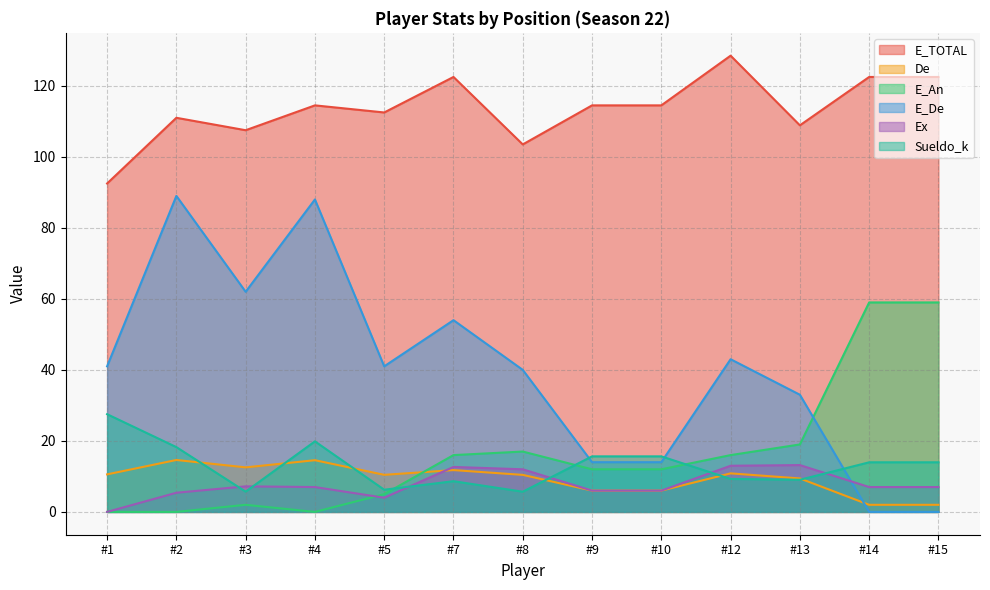

Where is E_An nearest to the value 29?

#13